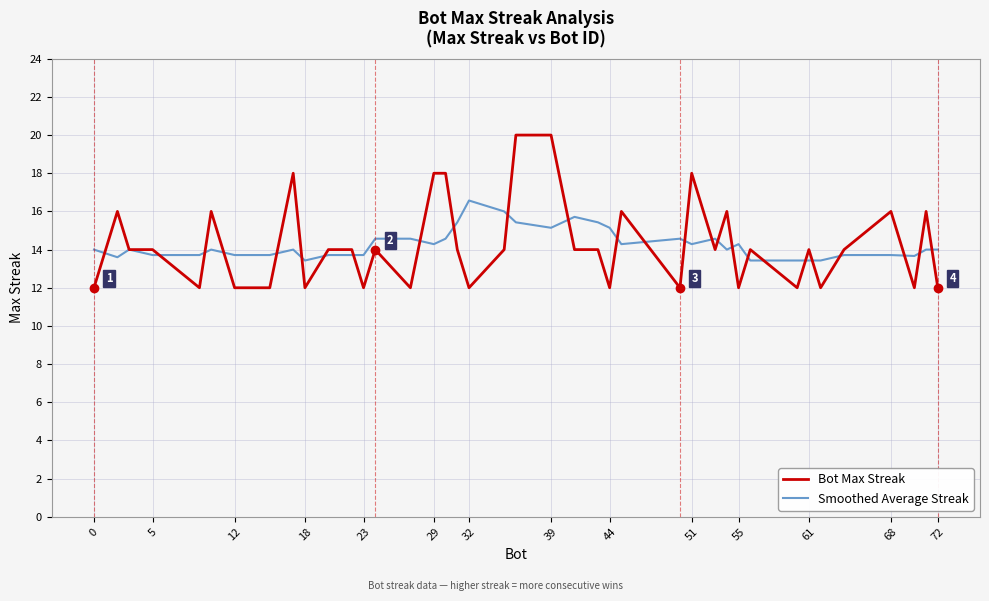

What is the maximum value shown in the chart?

20.0